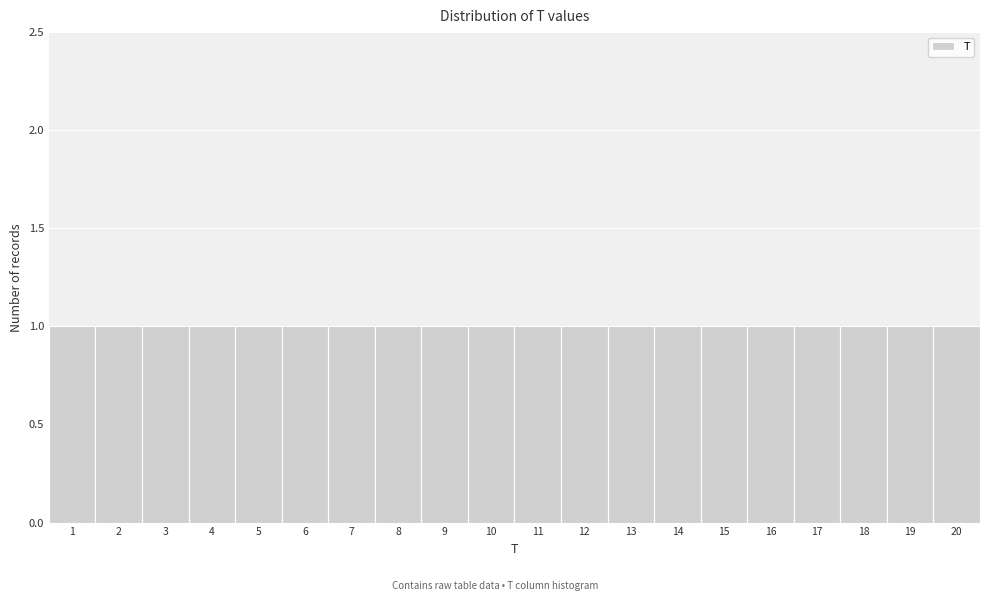

What is the height of the bar covering 9.5 to 10.5 on the x-axis? The values are not printed on the chart, so give them approximately, as read against the axis.

1